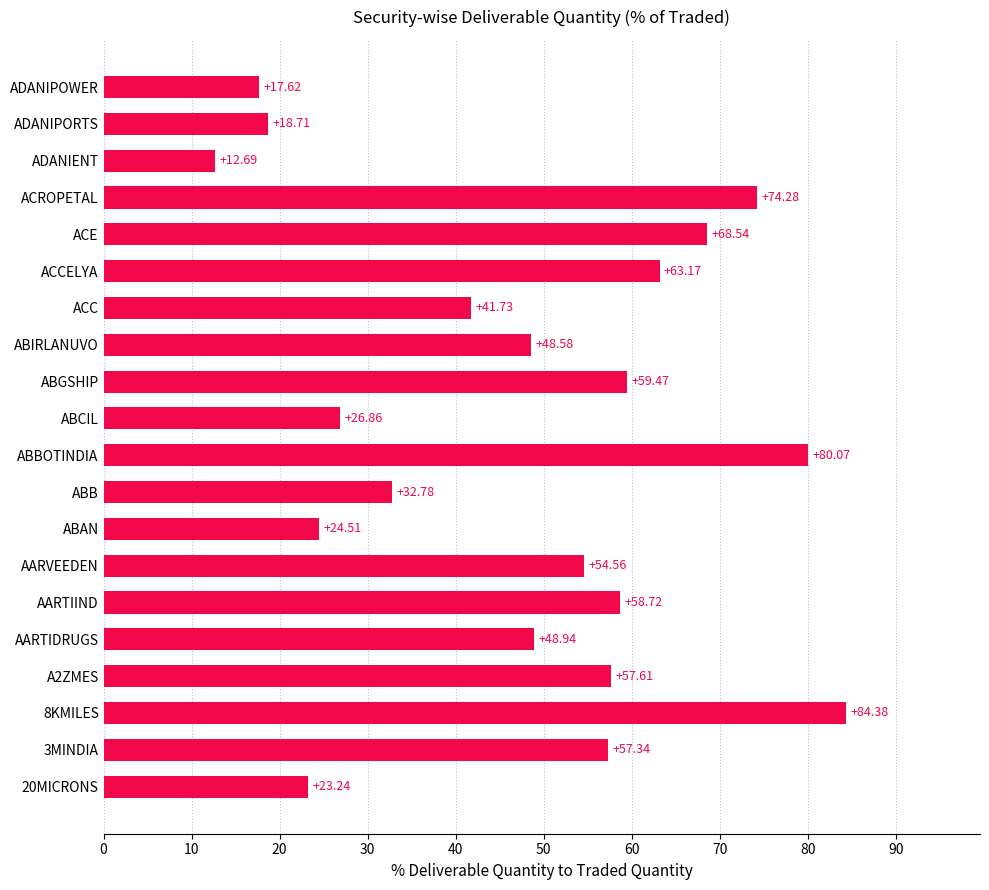

Approximately how many times larger is the value at ABIRLANUVO compared to AARTIIND?

0.8